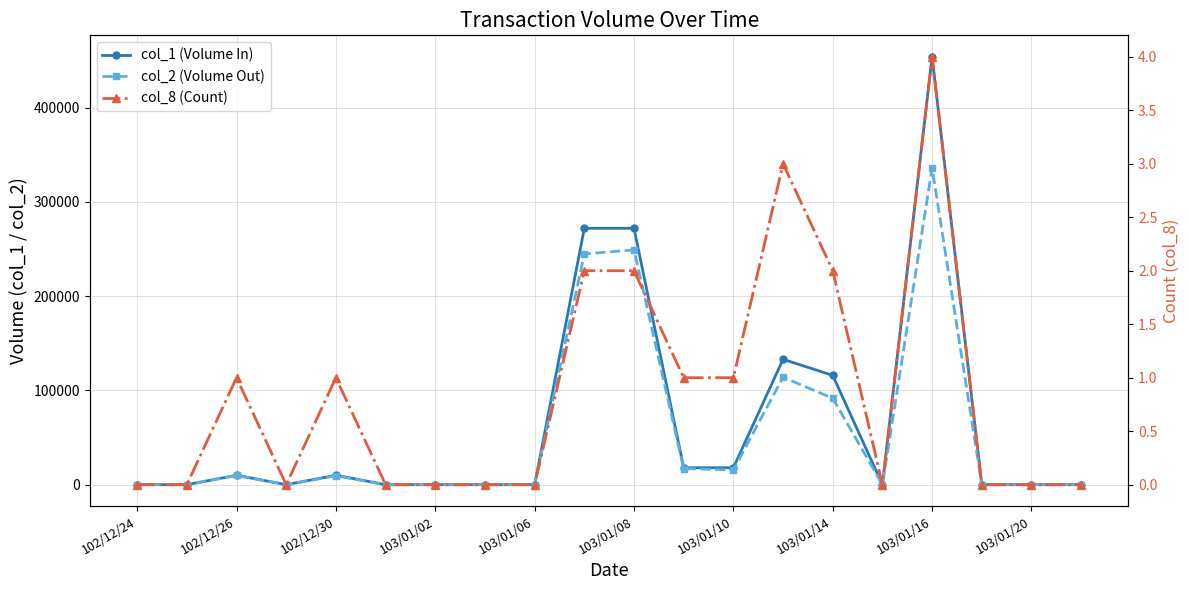

True or false: col_8 (Count) and col_1 (Volume In) intersect in this chart.

False